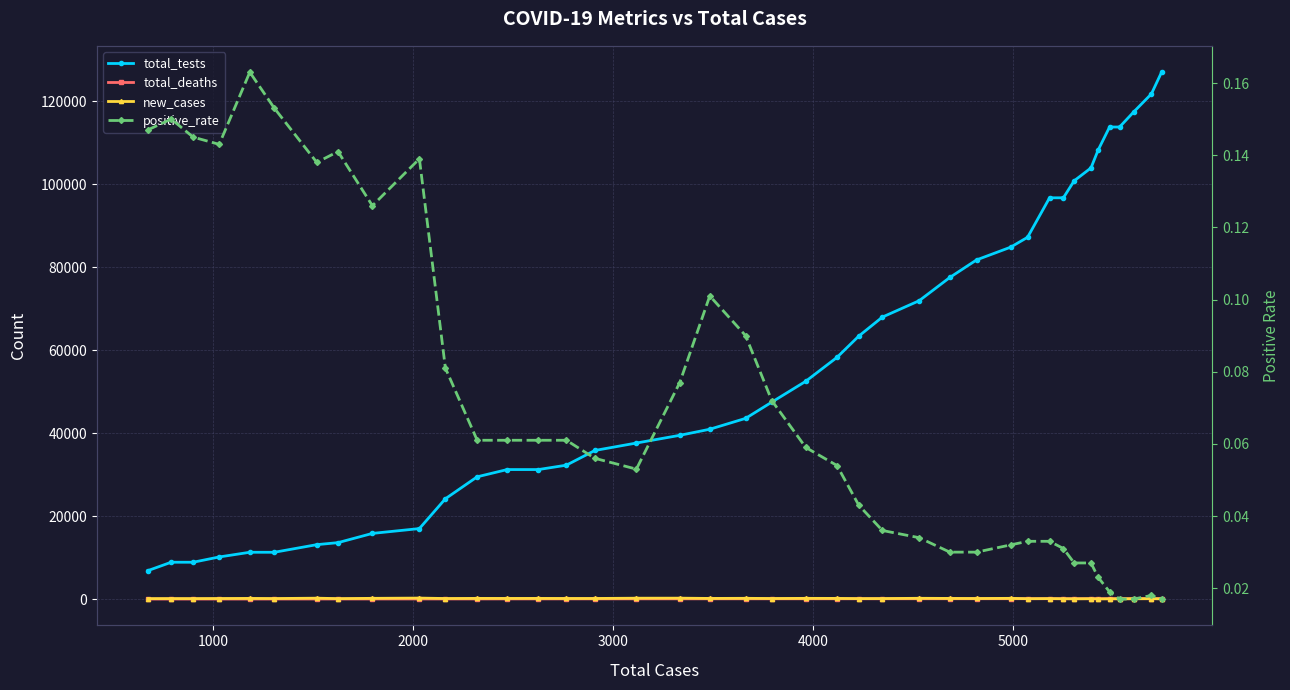

In positive_rate, how many points are higher than both neighbors (excluding endpoints)?

6